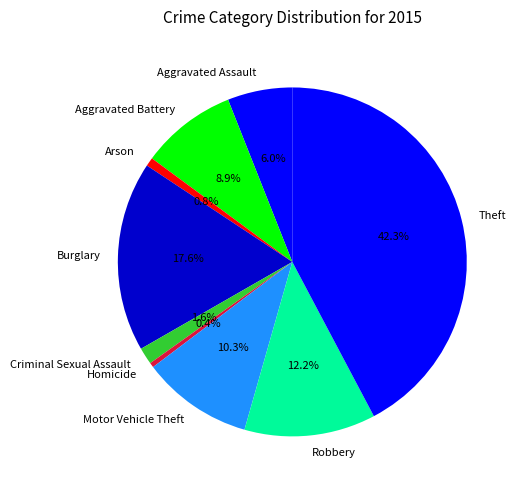

How many slices are in this pie chart?

9